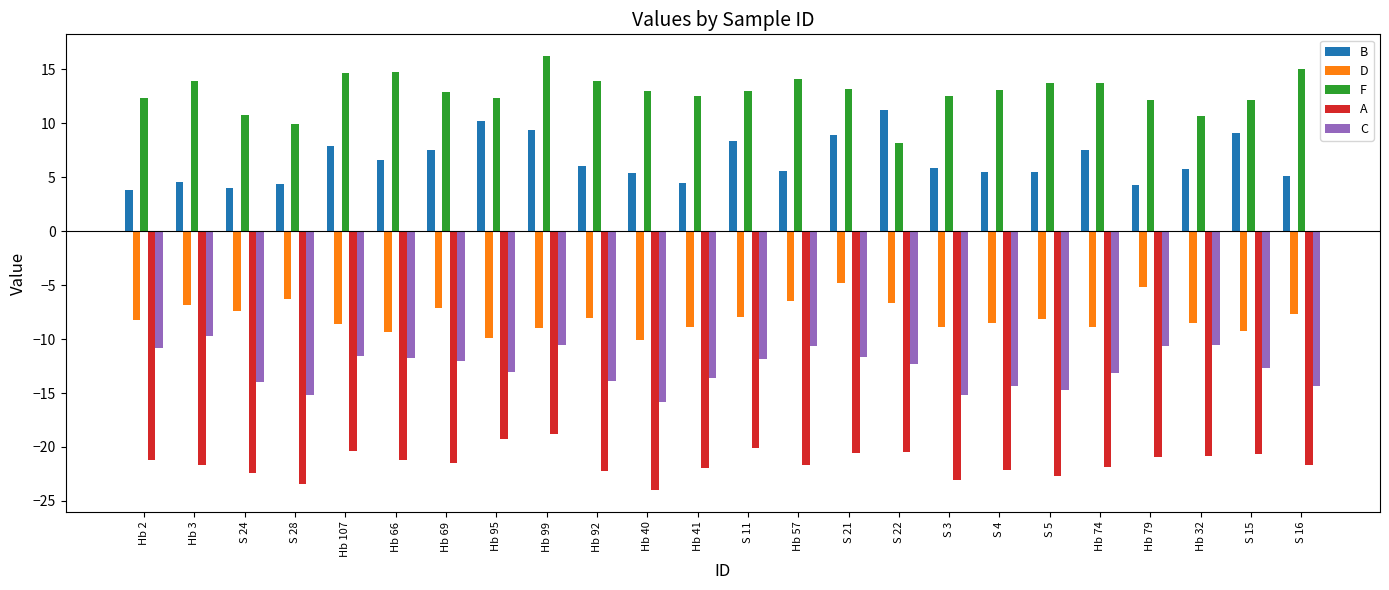

True or false: D has a value of -6.4 at Hb 57.

True